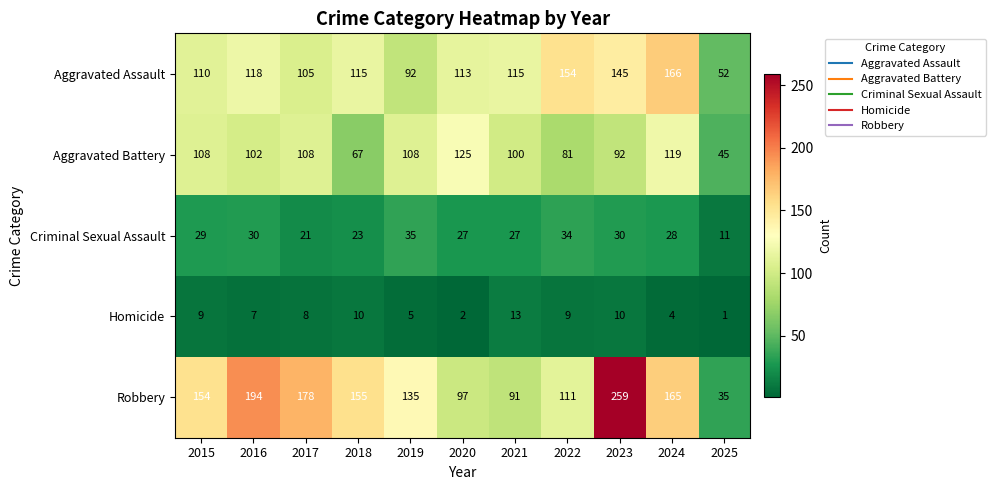

Rank the series at 2017 from highest to lowest value.

Robbery, Aggravated Battery, Aggravated Assault, Criminal Sexual Assault, Homicide